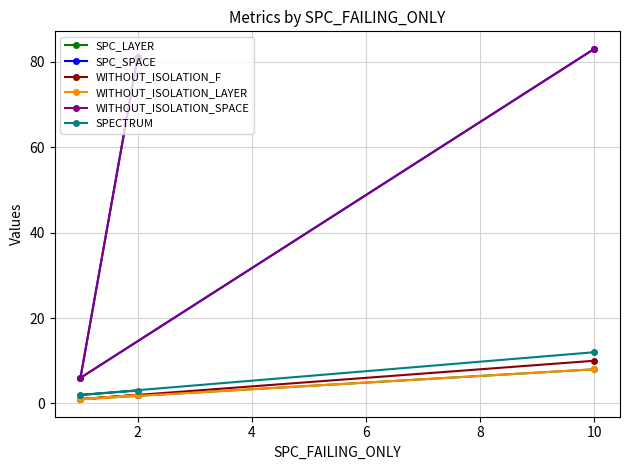

At how many categories does at least one series exceed 26?

2